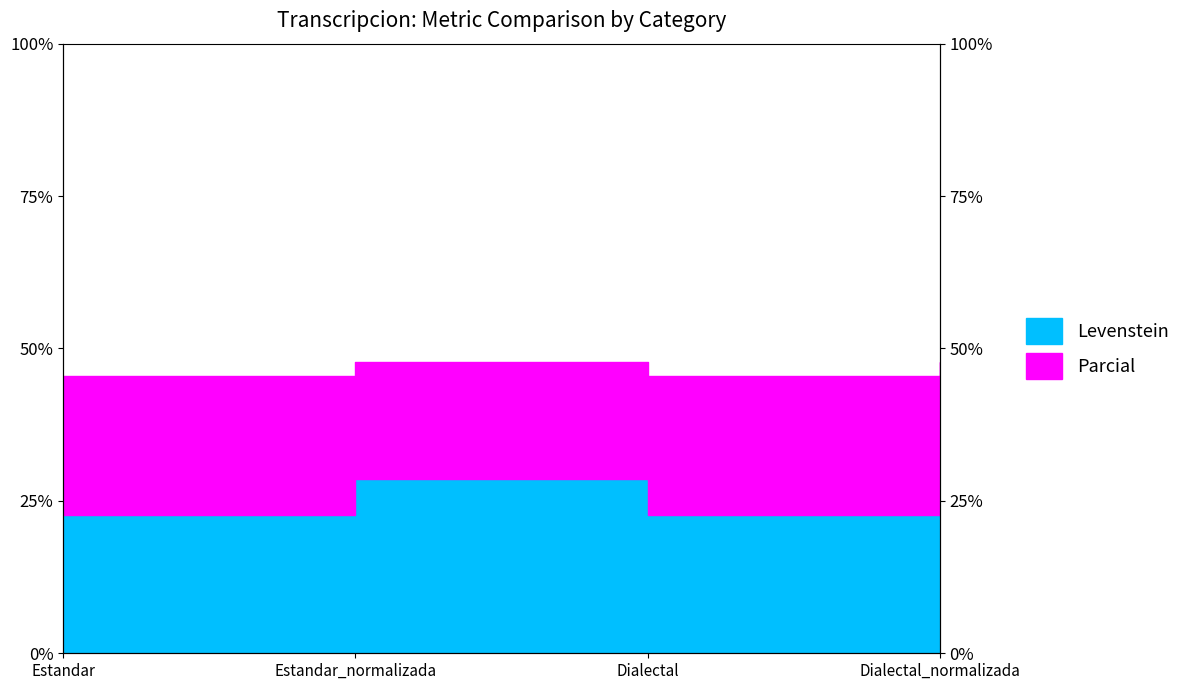

Where does the Parcial series first go above 47?

Estandar_normalizada